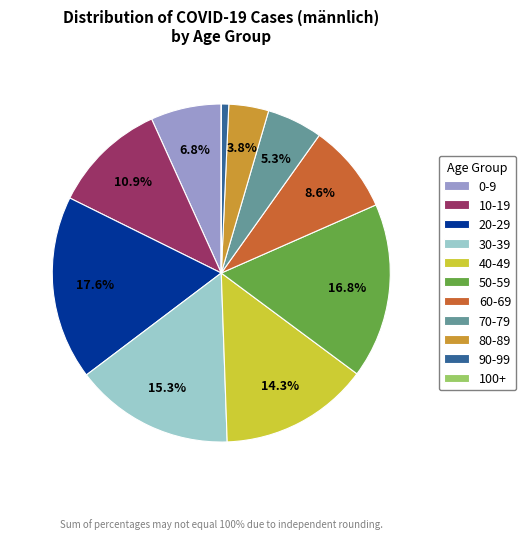

To the nearest percent, what is the combined percentage of 0-9 and 20-29?

24%